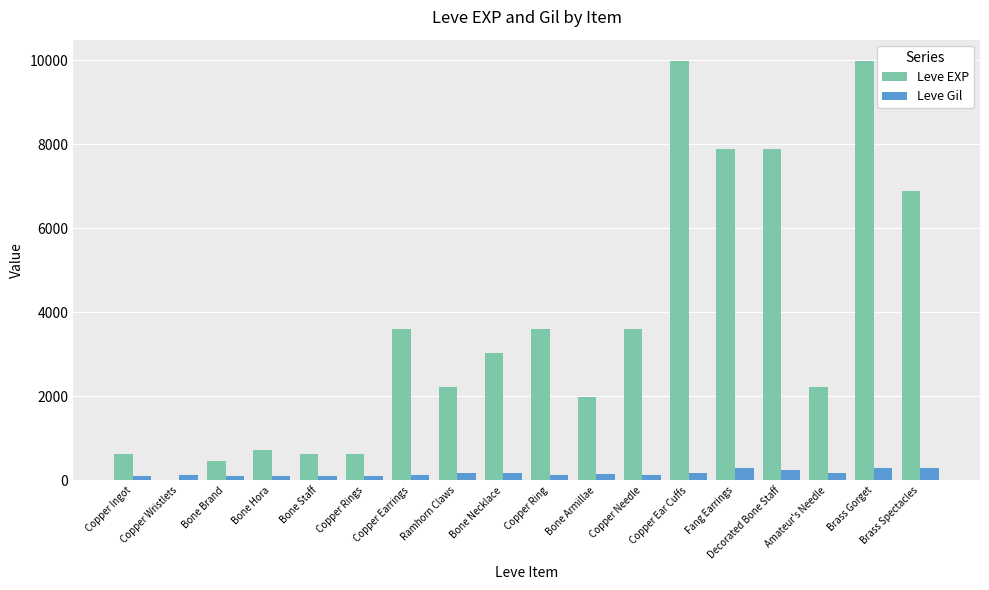

Between Bone Brand and Copper Earrings, which series saw the biggest shift?

Leve EXP